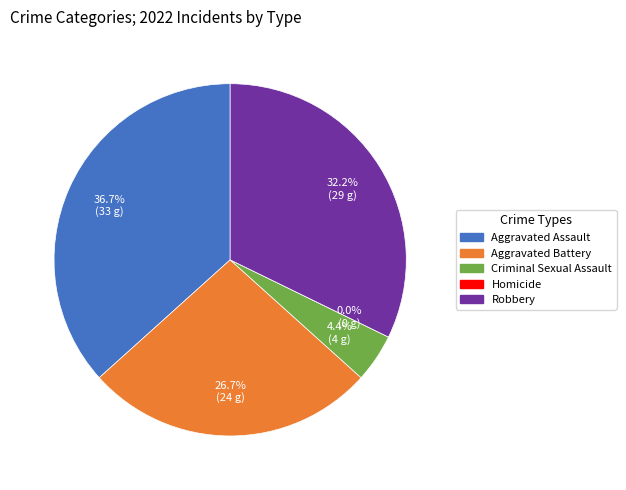

Rank the categories by value from lowest to highest.

Homicide, Criminal Sexual Assault, Aggravated Battery, Robbery, Aggravated Assault